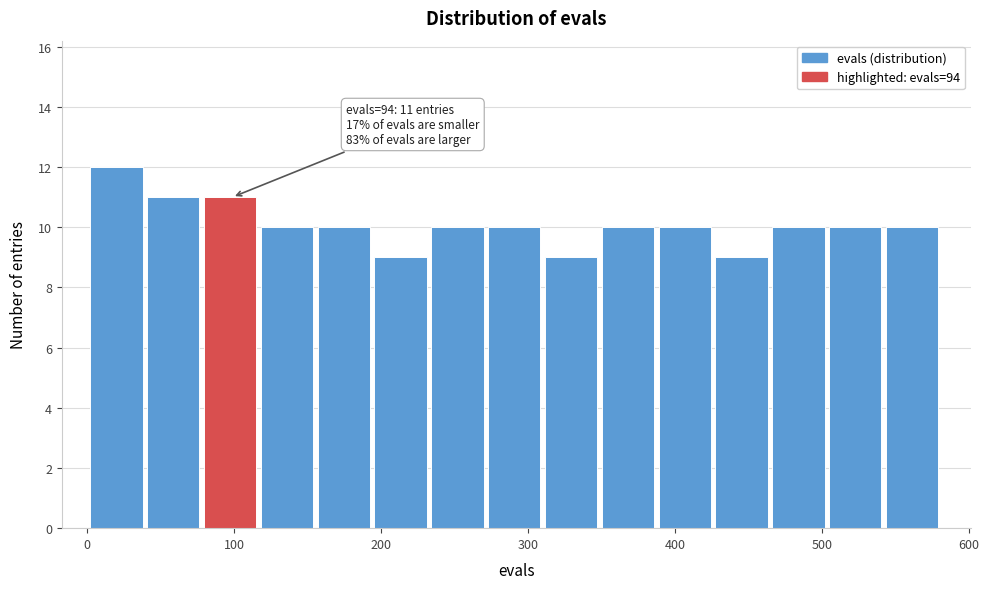

Around what value on the x-axis is the tallest bar? Give the approximate position of its centre, as read against the axis.

20